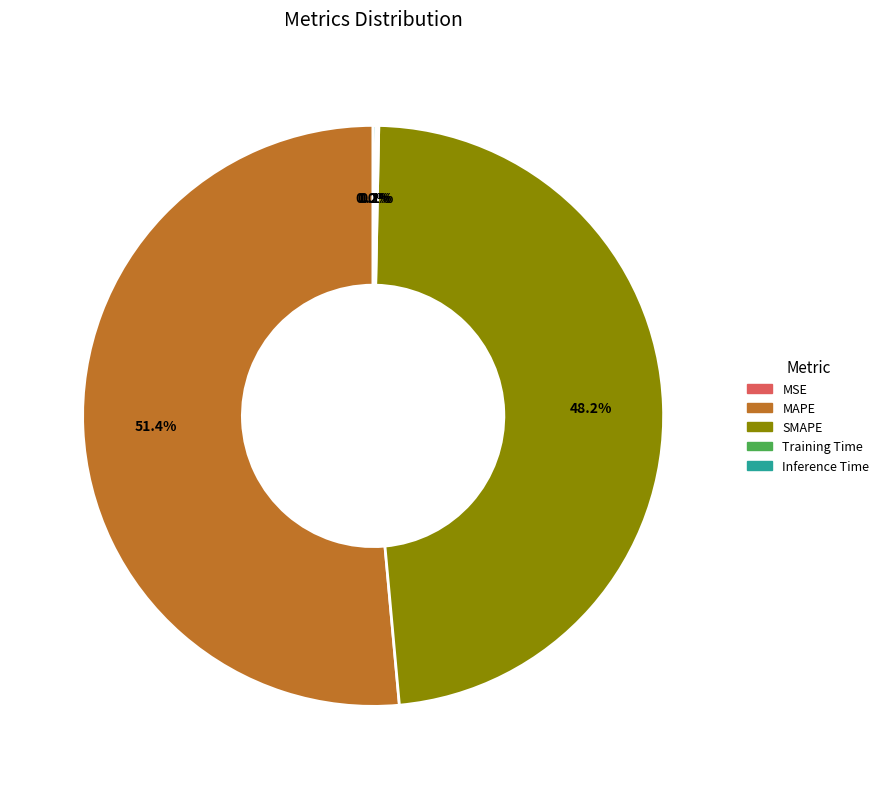

What is the largest slice in the pie chart?

MAPE